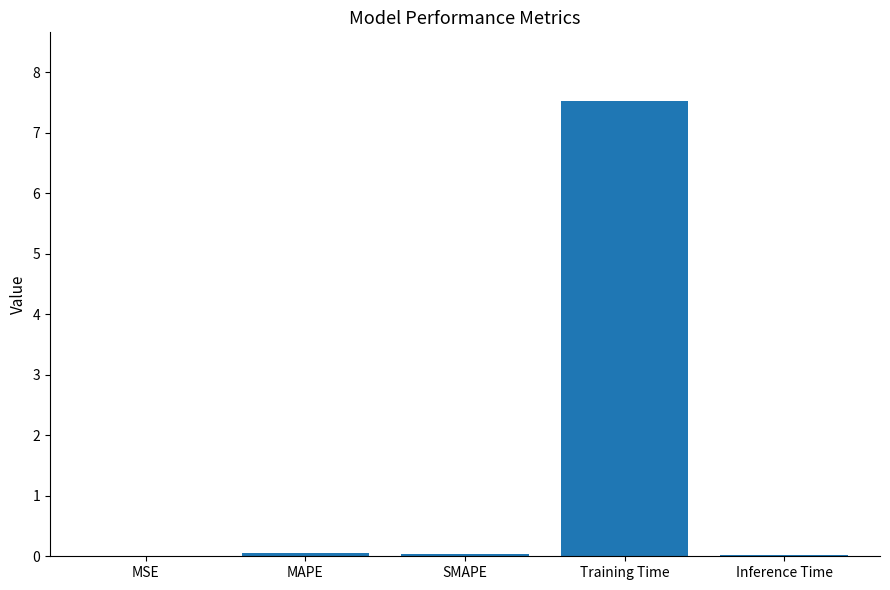

Is it true that the value at MSE is 0.0?

True